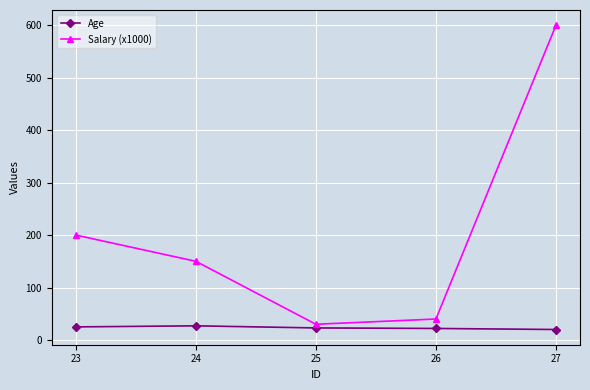

List the series in order of their peak value, highest first.

Salary (x1000), Age